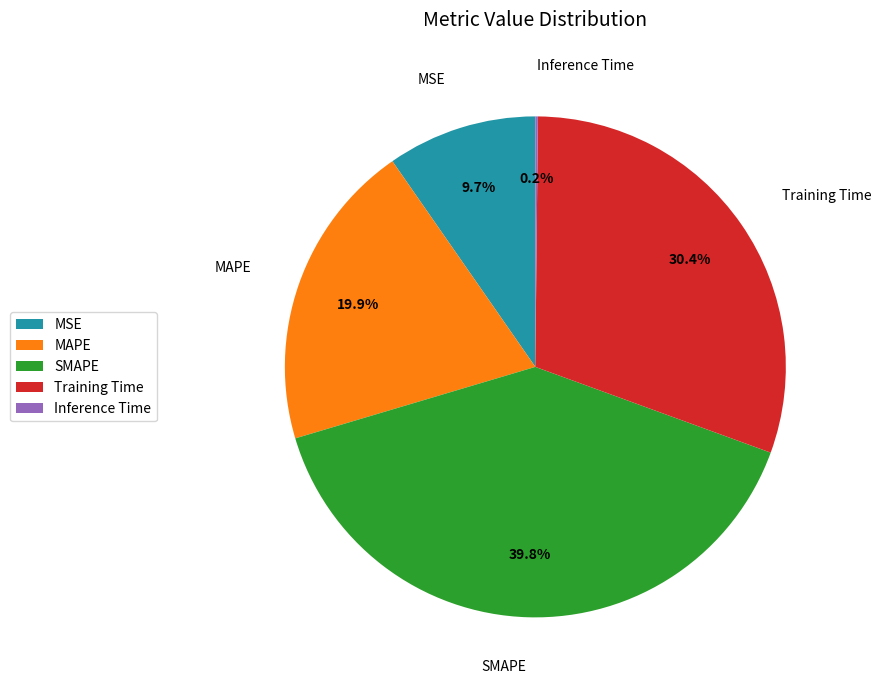

Which category has the biggest portion of the pie?

SMAPE